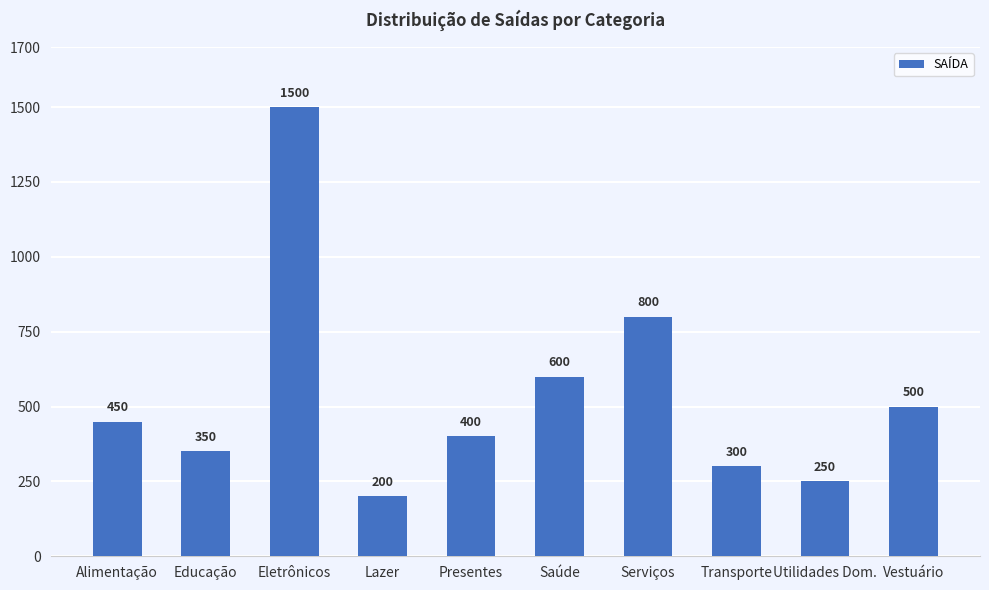

Reading right to left, list all the values displayed in this chart.

500	250	300	800	600	400	200	1500	350	450